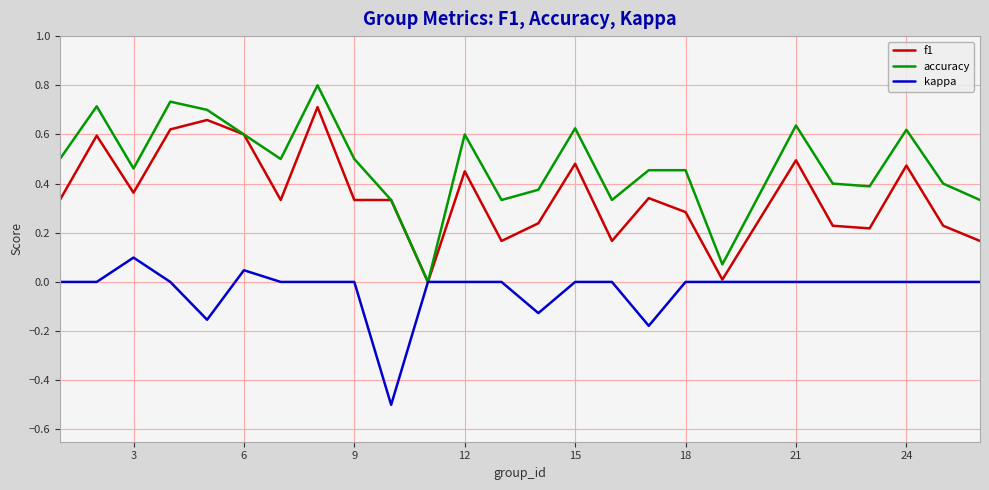

Which series has the widest spread of values?

accuracy